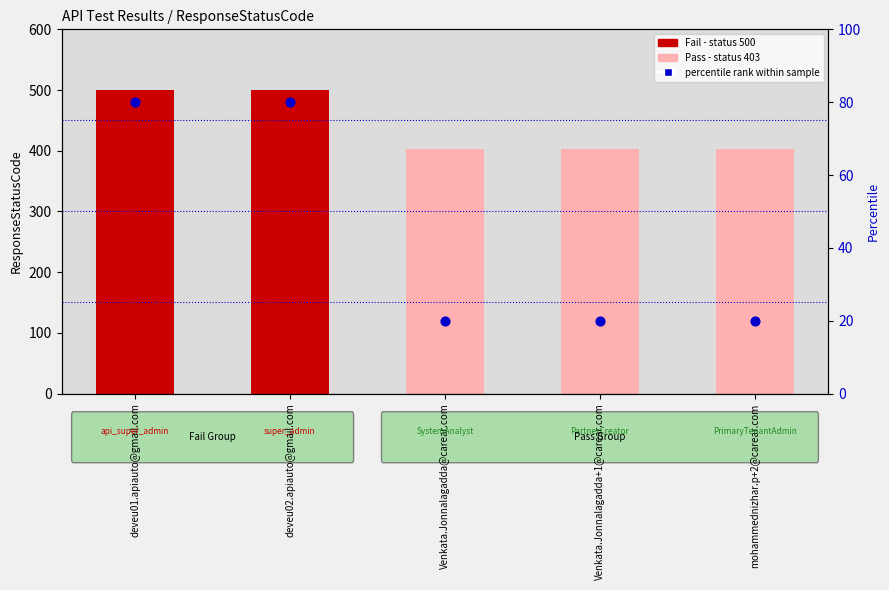

Which has a higher value, deveu02.apiauto@gmail.com or Venkata.Jonnalagadda+1@carear.com?

deveu02.apiauto@gmail.com